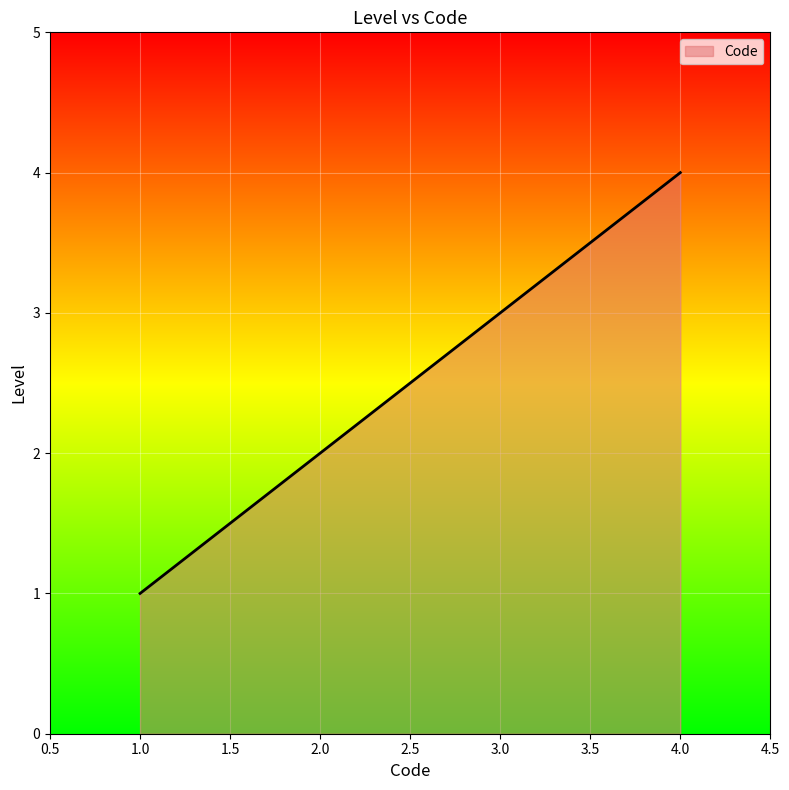

The chart shows a value of 3 at 3.0. True or false?

True